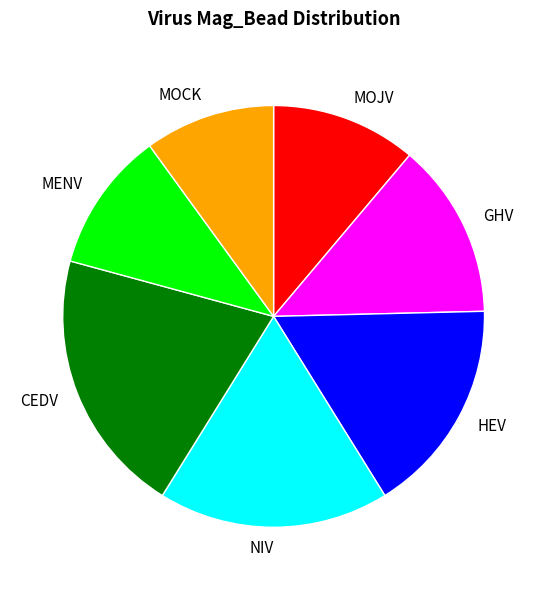

Is it true that HEV is 17% of the pie?

True